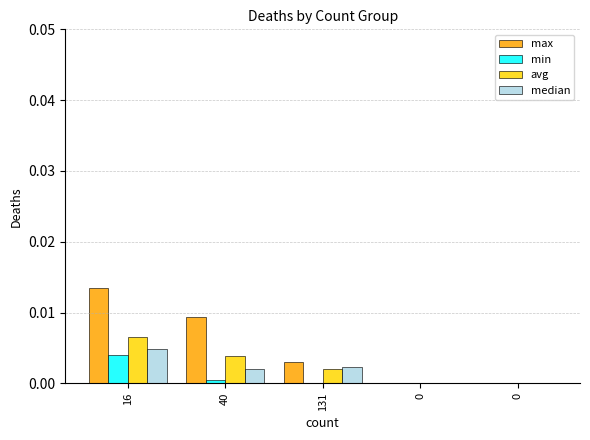

What are all the series names shown in the legend?

max, min, avg, median